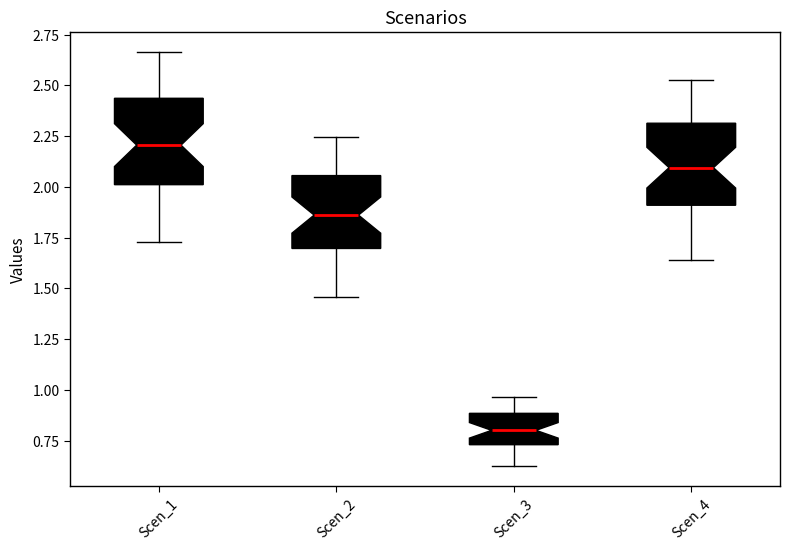

Reading left to right, transcribe this box plot: for each box, give where its median line is, the range the box spans, and where its two whiskers end, as read against the y-axis. The values are not printed on the chart, so give them approximately, as read against the axis.

Scen_1: median 2.20, box 2.00 to 2.45, whiskers 1.75 to 2.65
Scen_2: median 1.85, box 1.70 to 2.05, whiskers 1.45 to 2.25
Scen_3: median 0.80, box 0.75 to 0.90, whiskers 0.65 to 0.95
Scen_4: median 2.10, box 1.90 to 2.30, whiskers 1.65 to 2.55